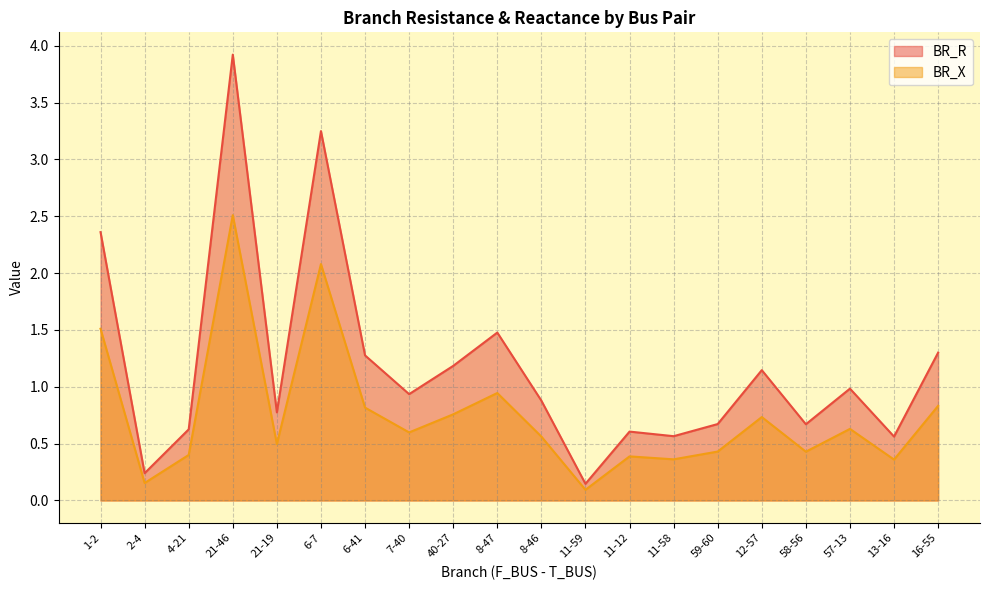

True or false: BR_R and BR_X intersect in this chart.

False